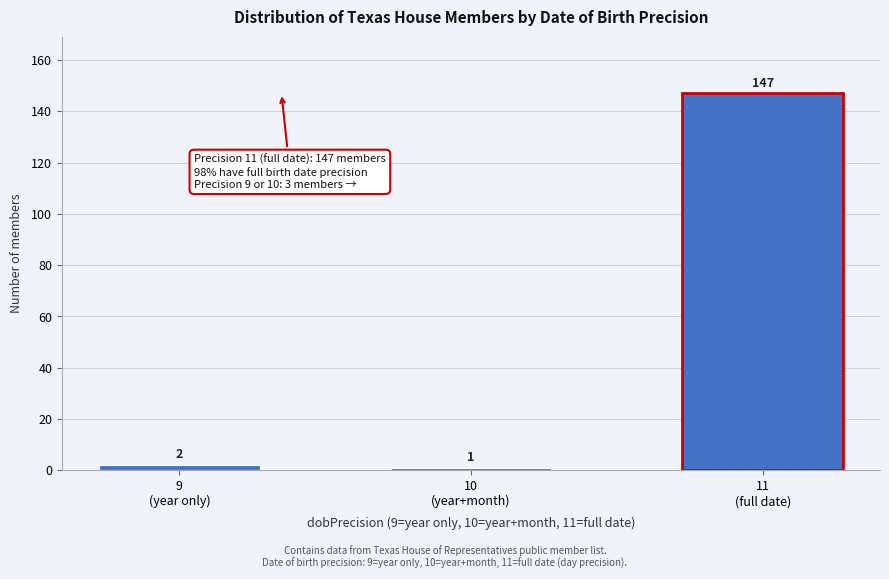

Reading left to right, extract all data points from this chart.

2	1	147